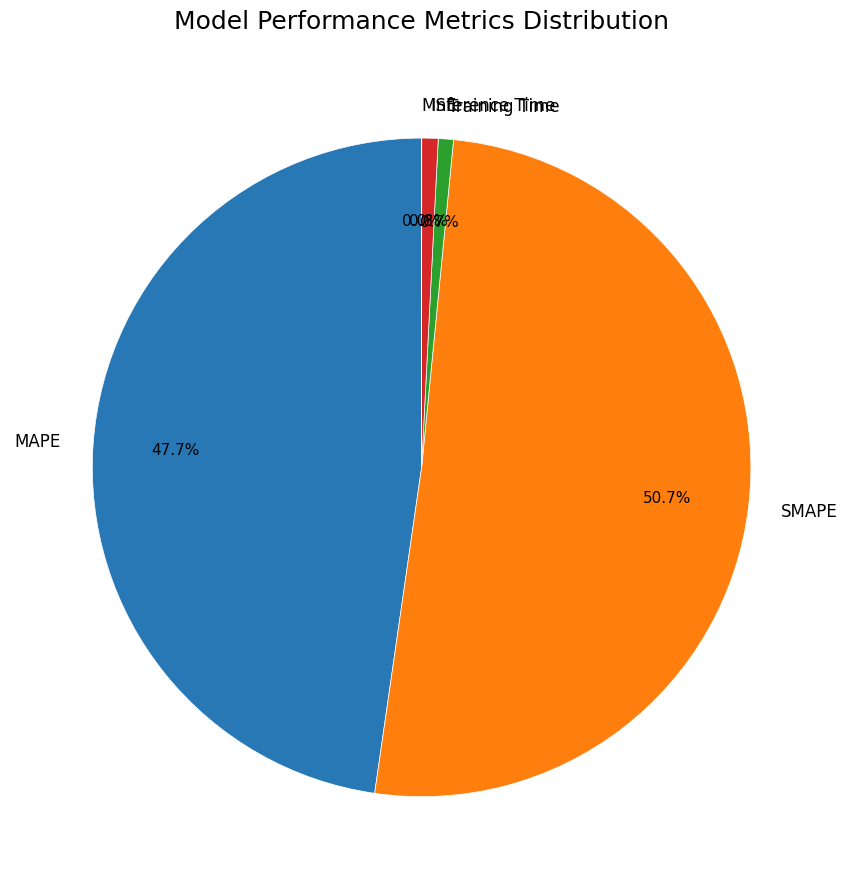

The Inference Time slice represents 11% of the pie. True or false?

False